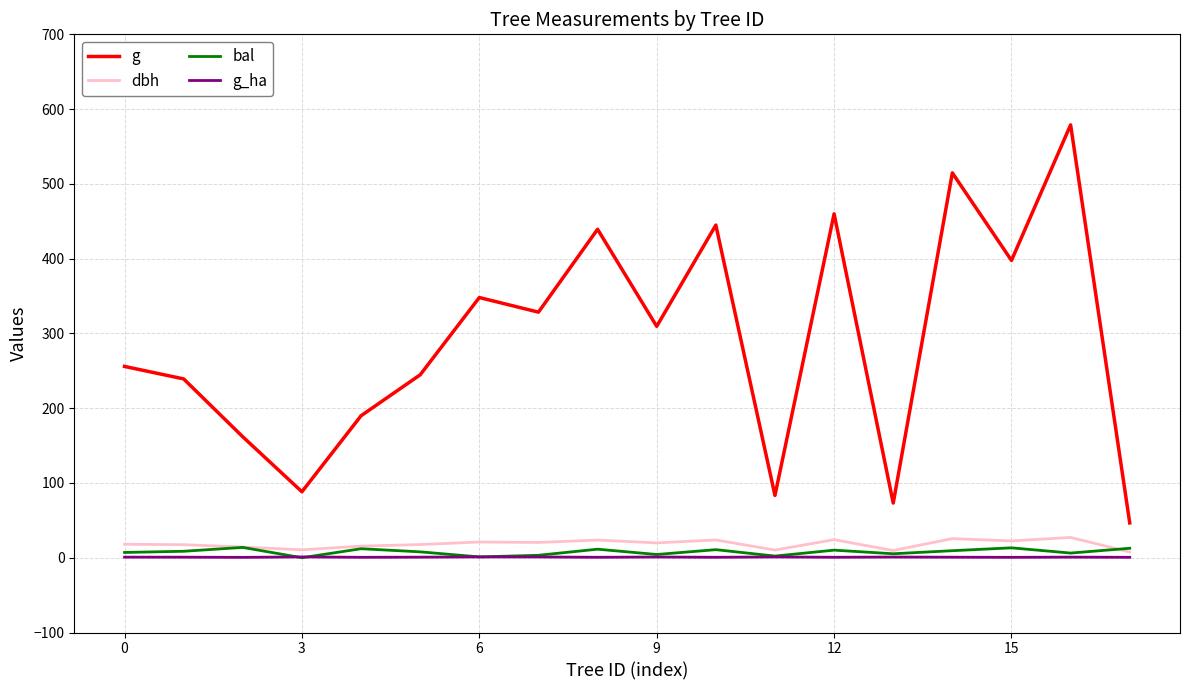

Which series has the widest spread of values?

g